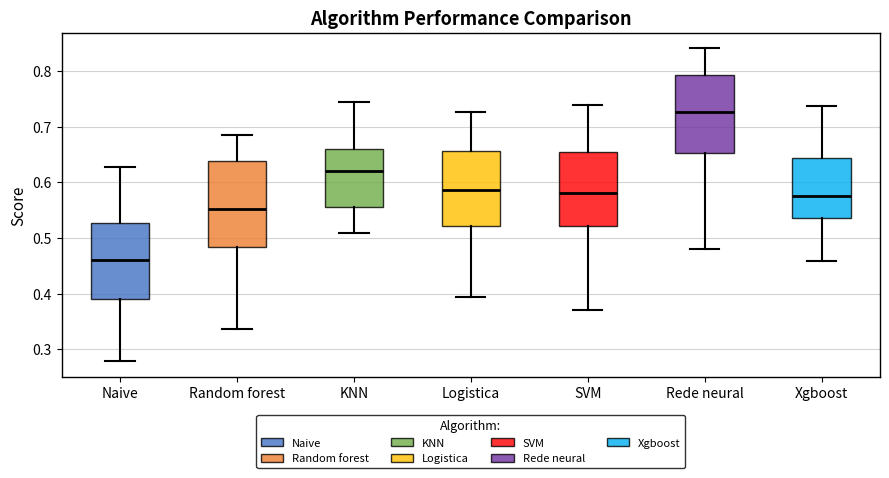

Which box's median line is the highest?

Rede neural